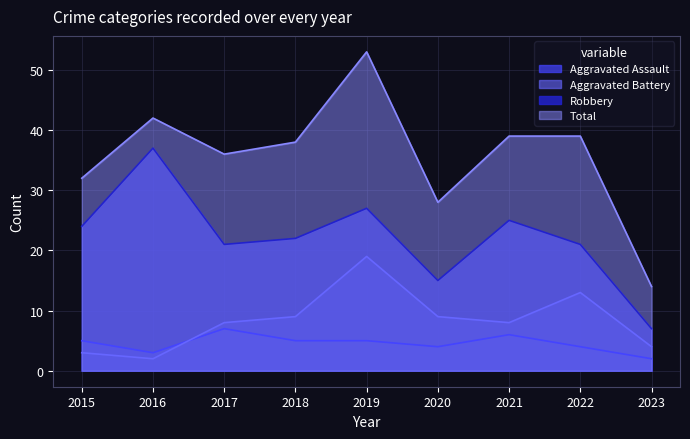

Rank the series at 2022 from lowest to highest value.

Aggravated Assault, Aggravated Battery, Robbery, Total